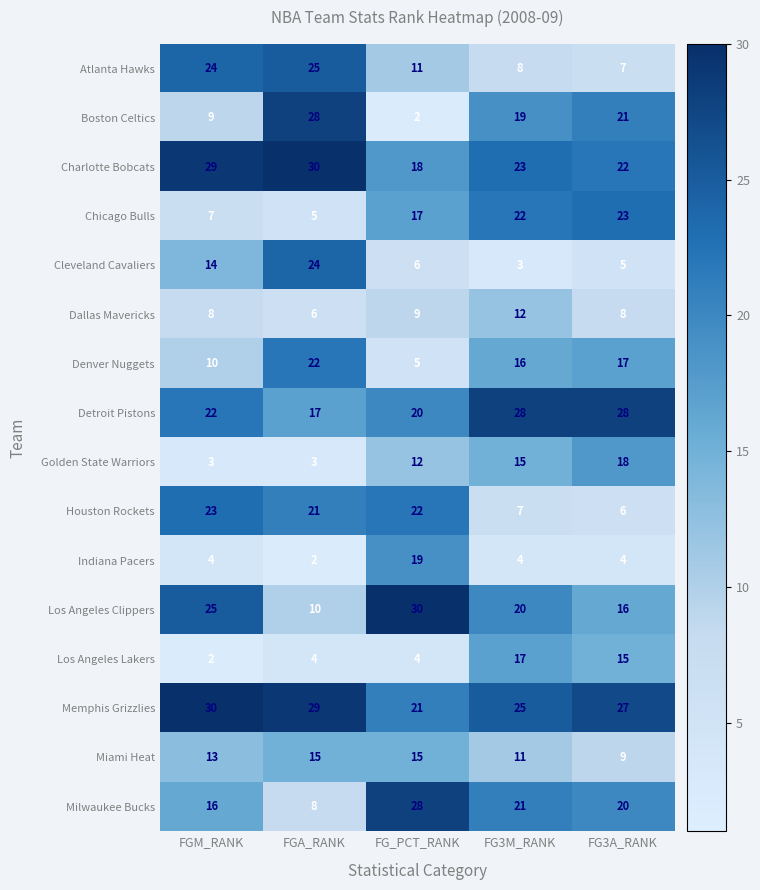

What is the difference between the maximum and minimum values in the Houston Rockets series?

17